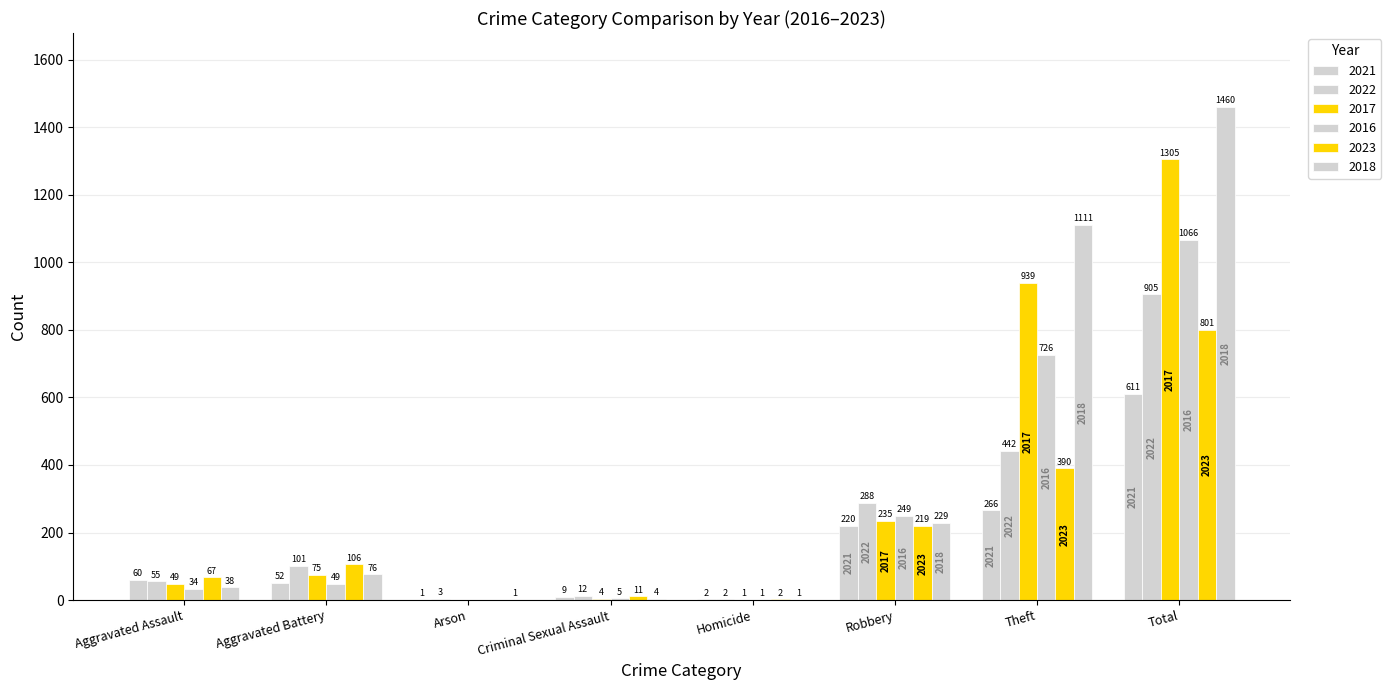

How many values in 2016 are above zero?

7